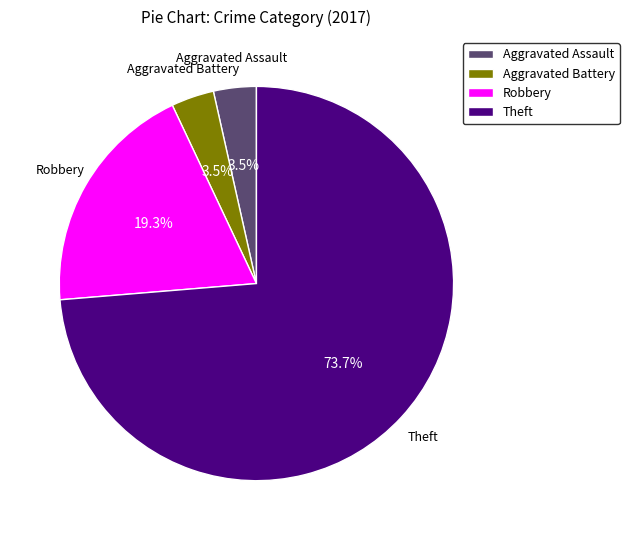

What percentage is NOT represented by Theft?

26.3%